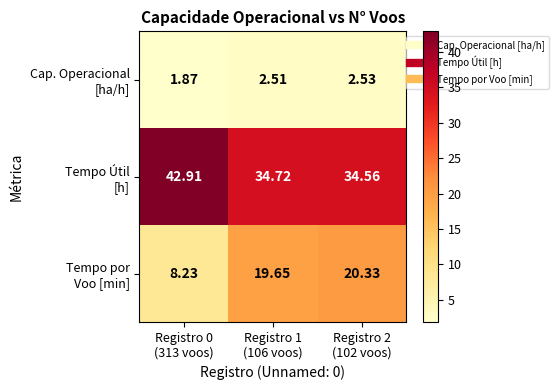

How many distinct data groups are displayed?

3